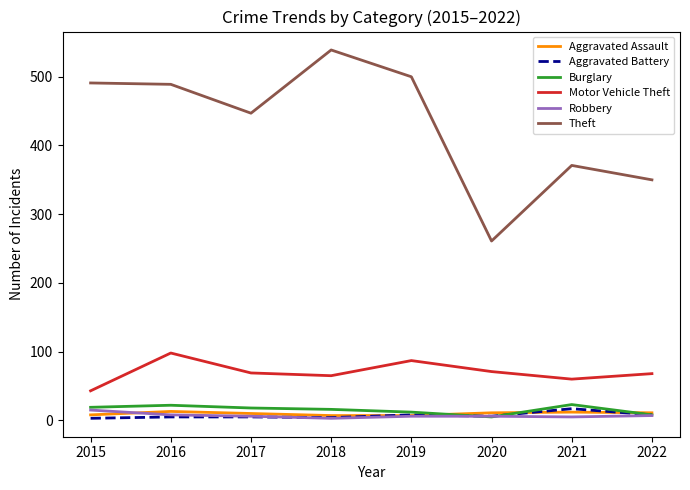

How many lines are shown in the chart?

6